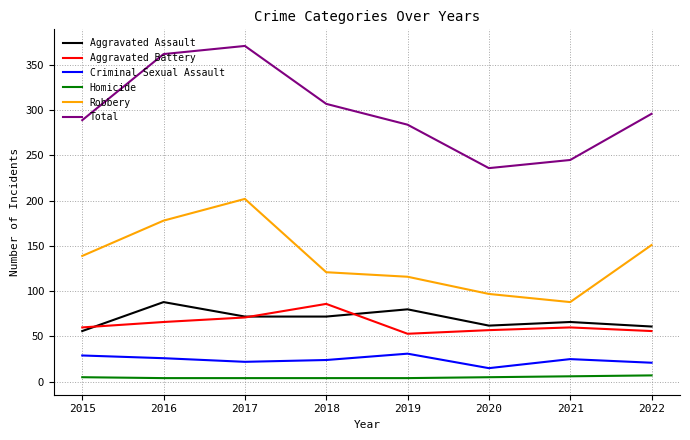

Is it true that Robbery equals 88 at 2021?

True